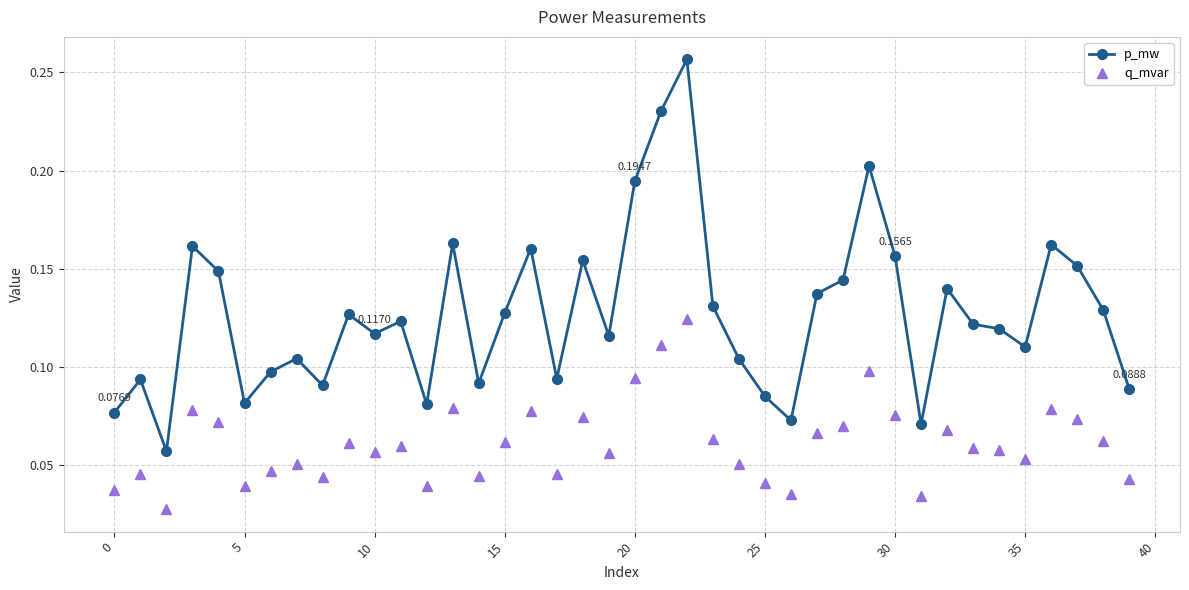

True or false: p_mw and q_mvar intersect in this chart.

False